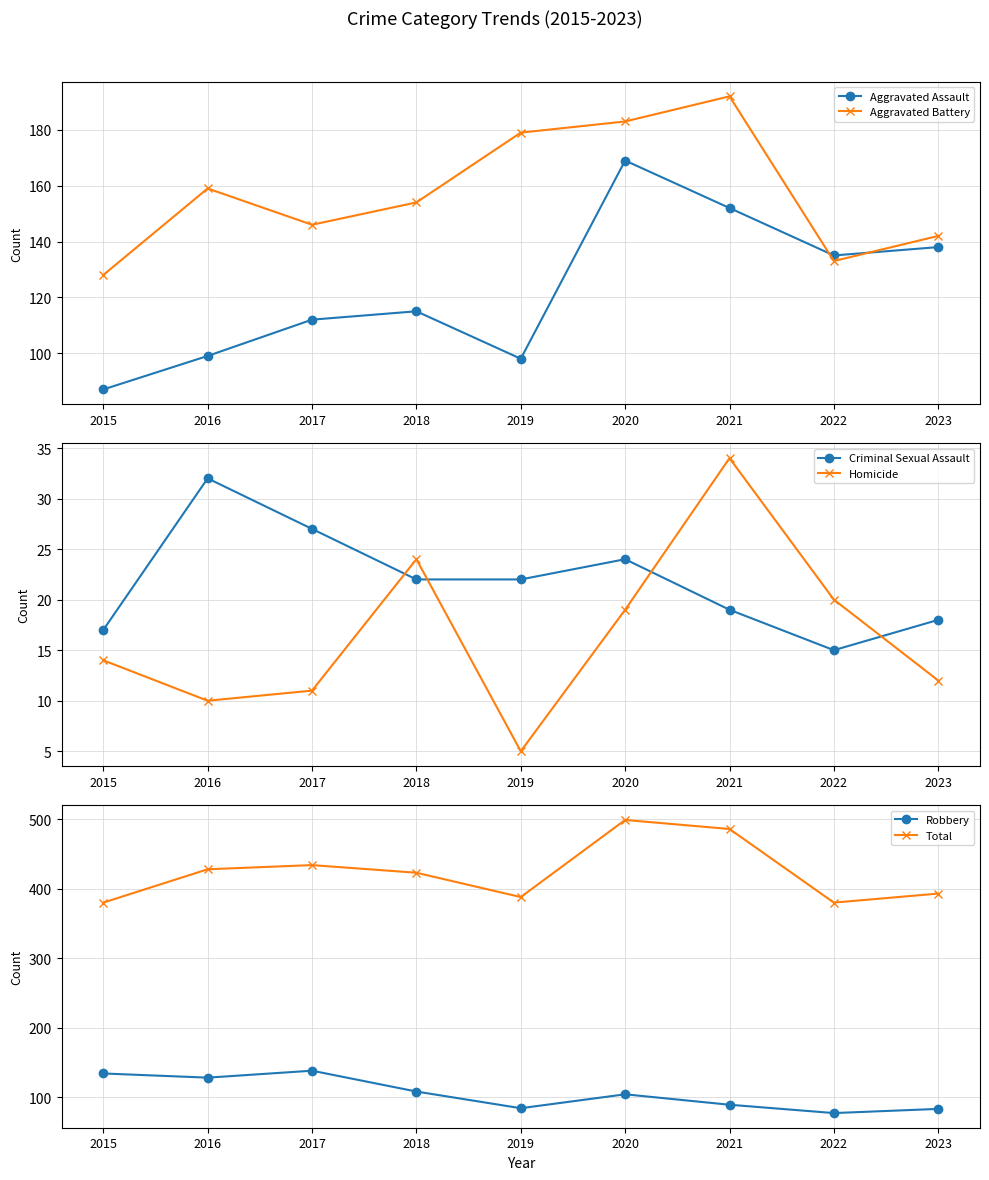

List the labels in order of Total value, smallest first.

2015, 2022, 2019, 2023, 2018, 2016, 2017, 2021, 2020